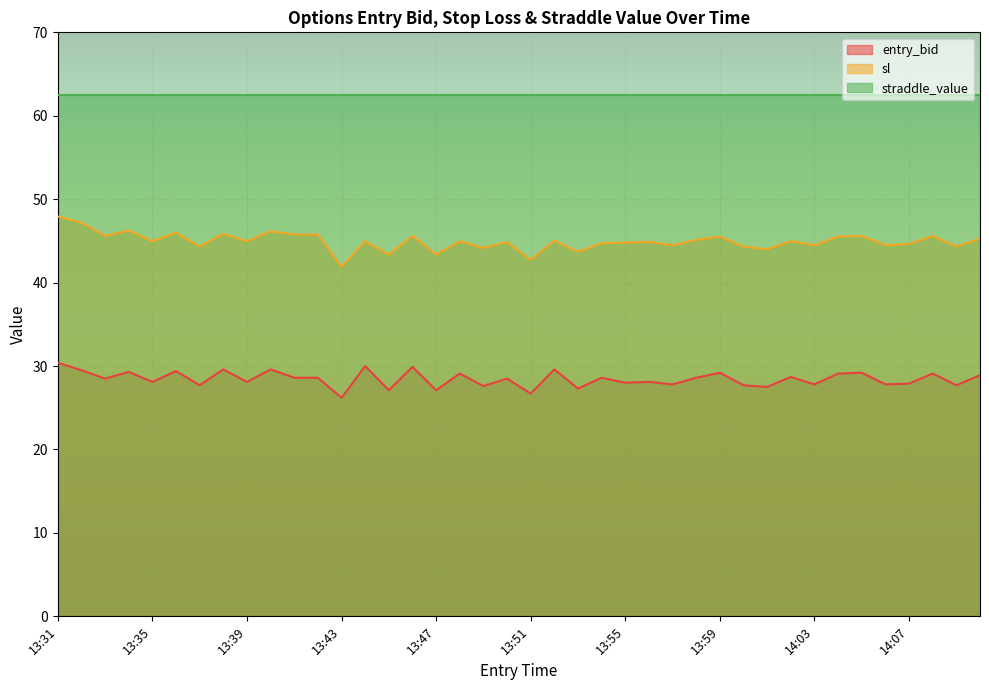

Is it true that sl equals 13.1 at 14:01?

False